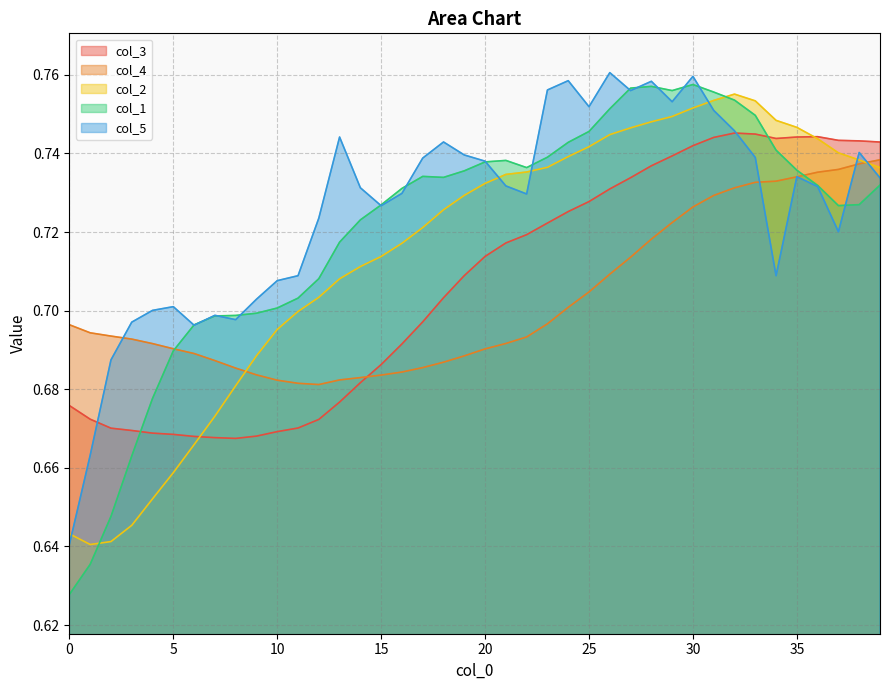

How many lines are shown in the chart?

5